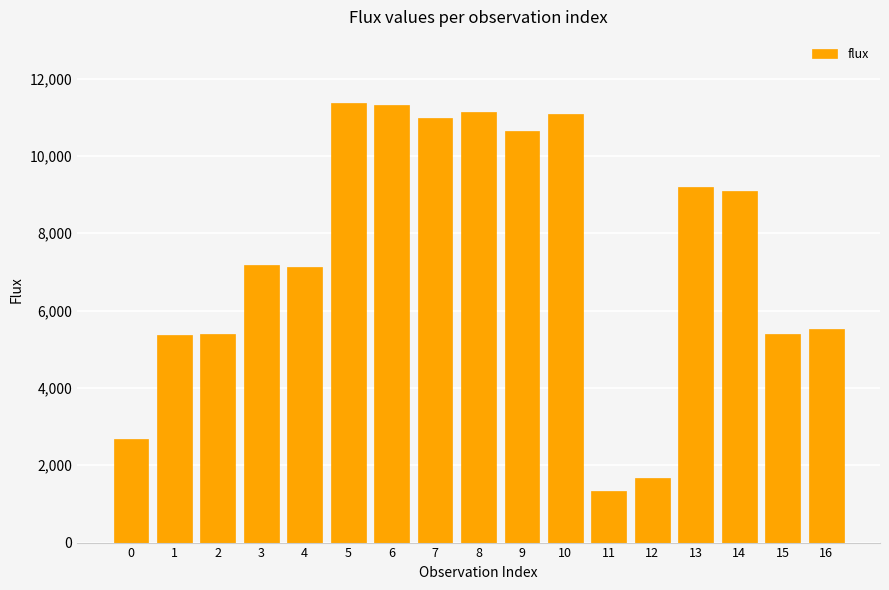

Count the number of values greater than 7188.

9